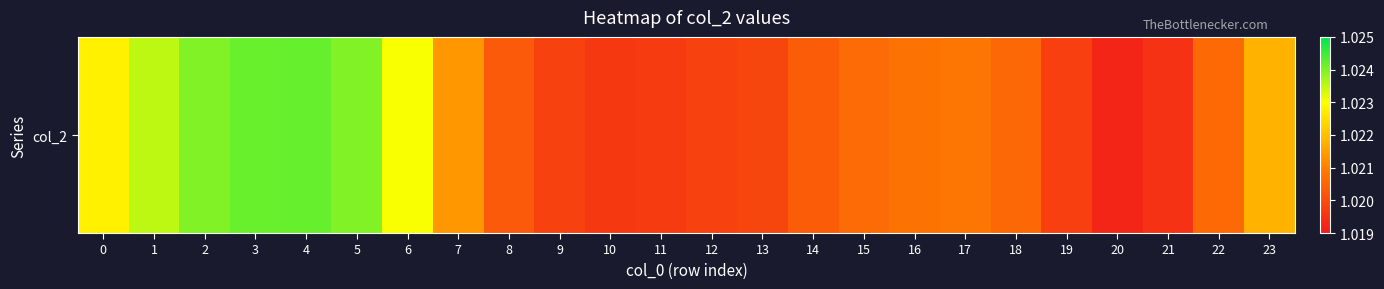

Count the values in the range 1 to 2.

24